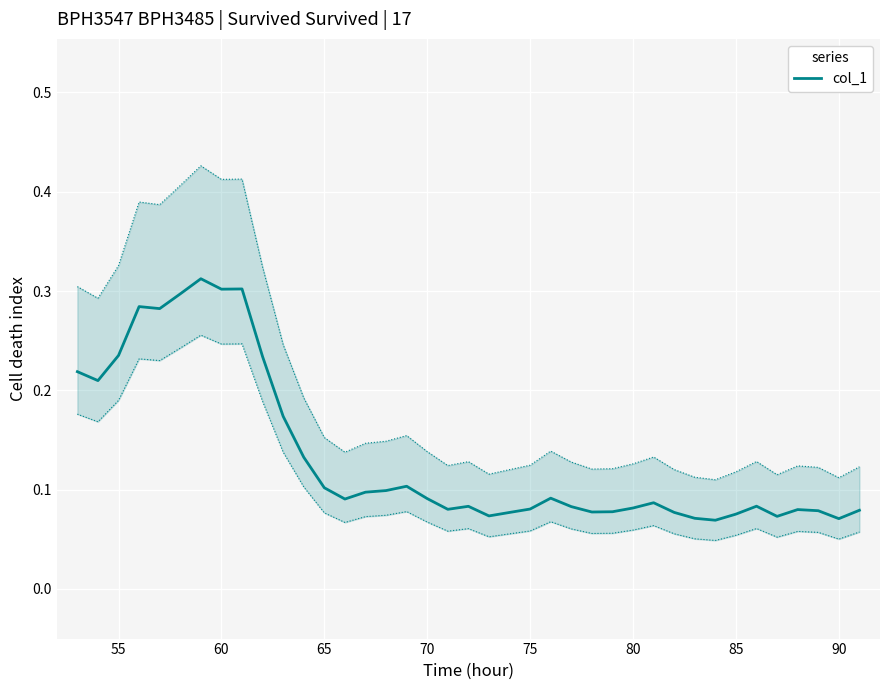

What is the maximum value shown in the chart?

0.3